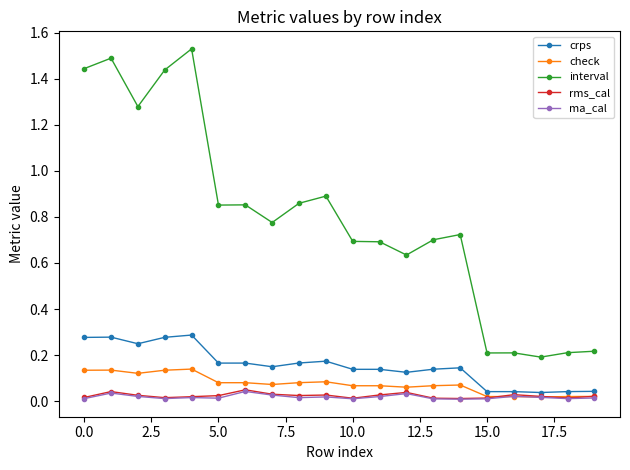

At how many categories does at least one series exceed 1?

5